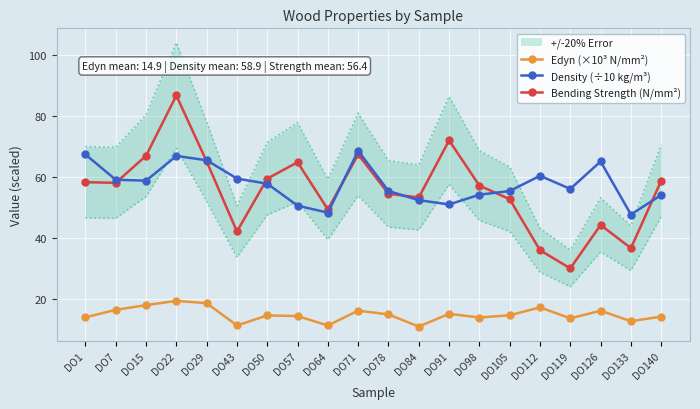

Is the value of Edyn (×10³ N/mm²) at DO22 greater than the value of Density (÷10 kg/m³) at DO29?

No